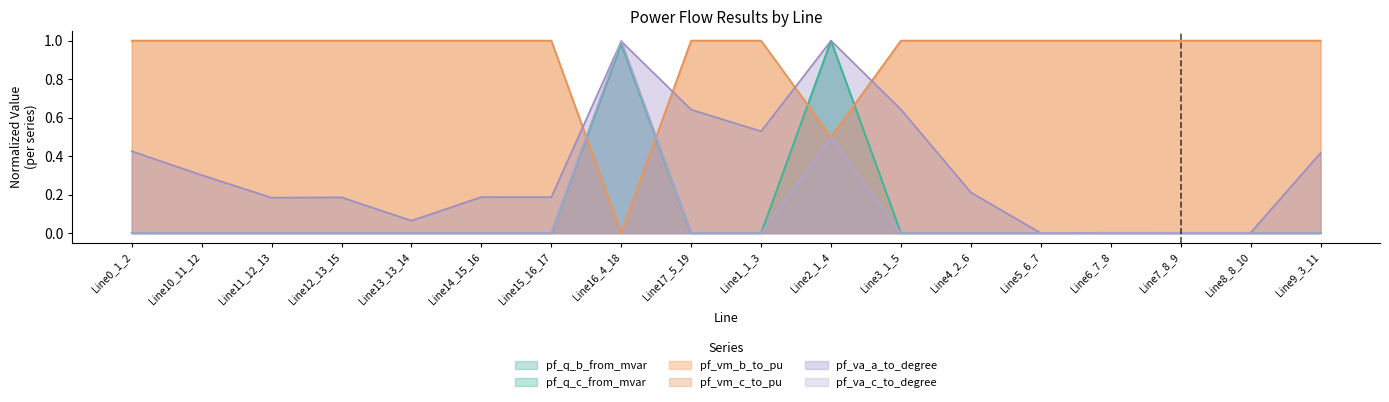

The value of pf_q_b_from_mvar at Line15_16_17 is 0.0. True or false?

True